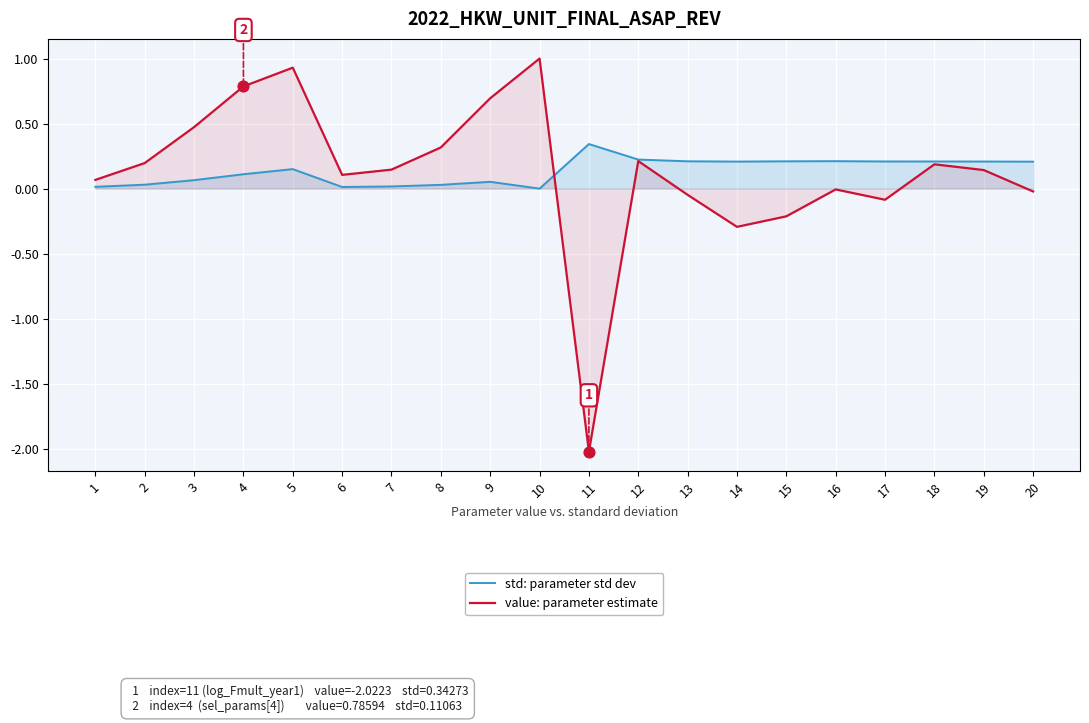

At which category is the sum across all series the highest?

5